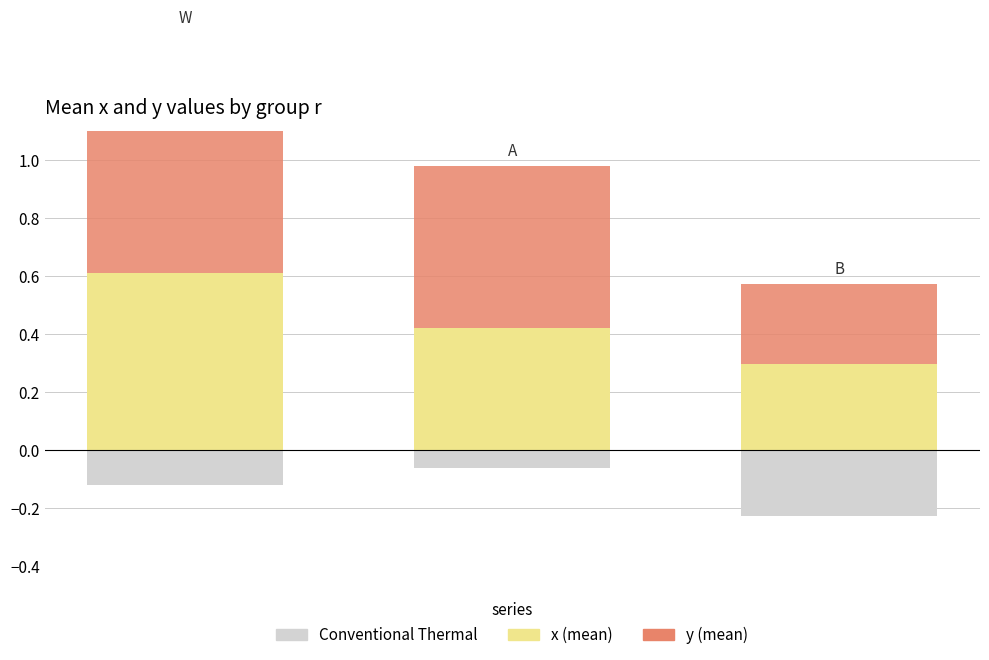

Between 0 and 1, which series saw the biggest shift?

y (mean)